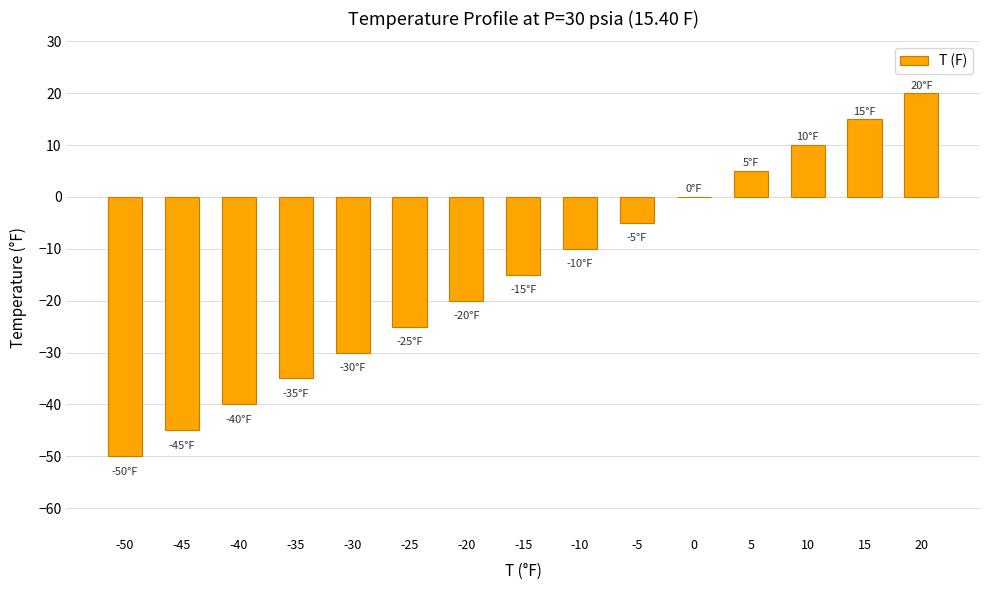

What is the greatest value displayed?

20